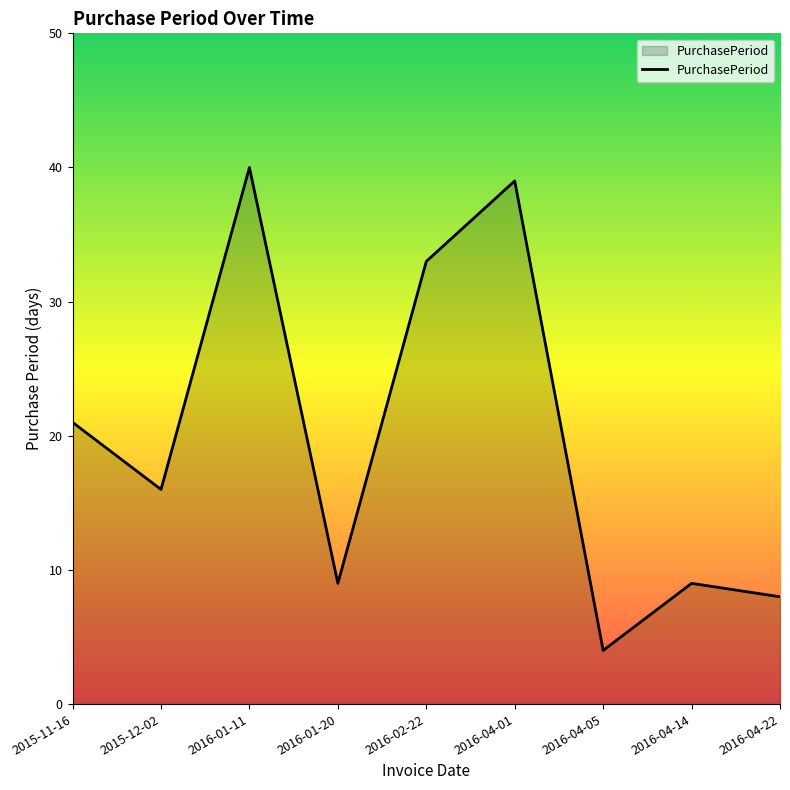

Where is the data nearest to the value 22?

2015-11-16